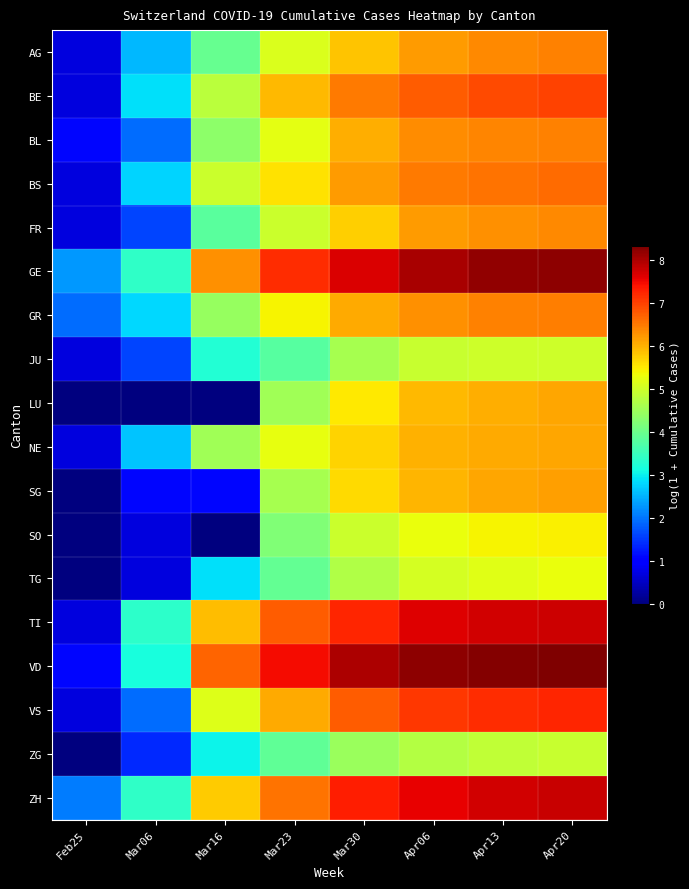

Which series has the largest total across all categories?

GE